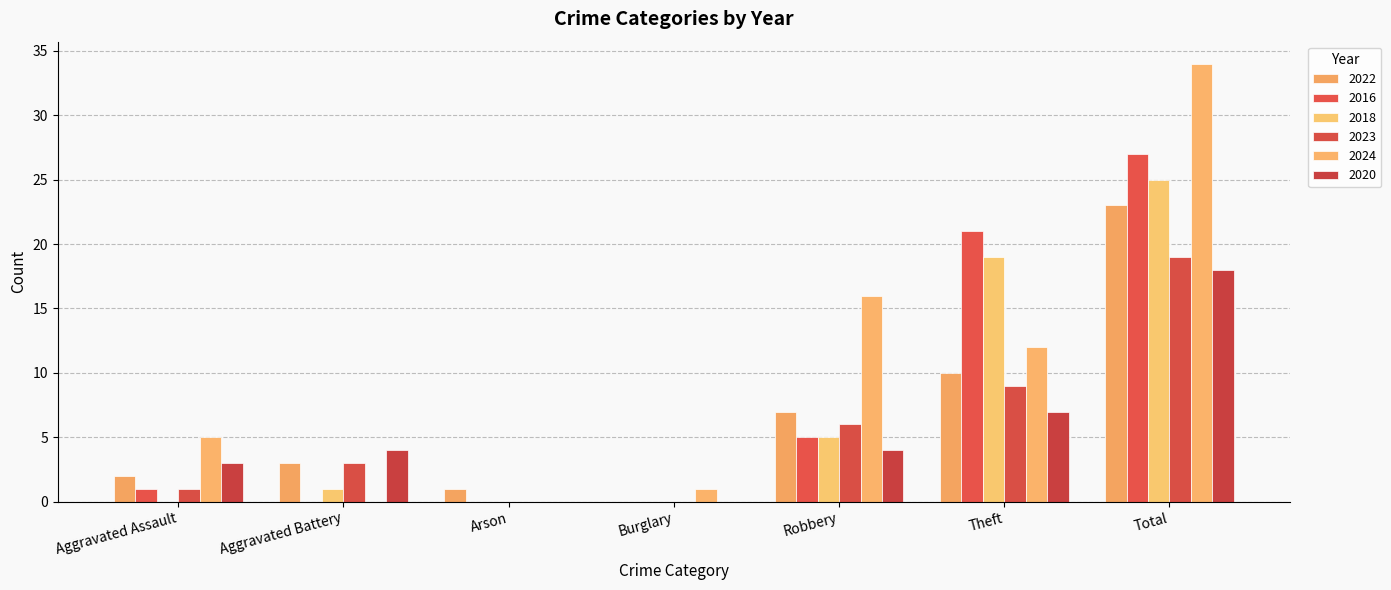

What is the label of the 4th bar from the right?

Burglary